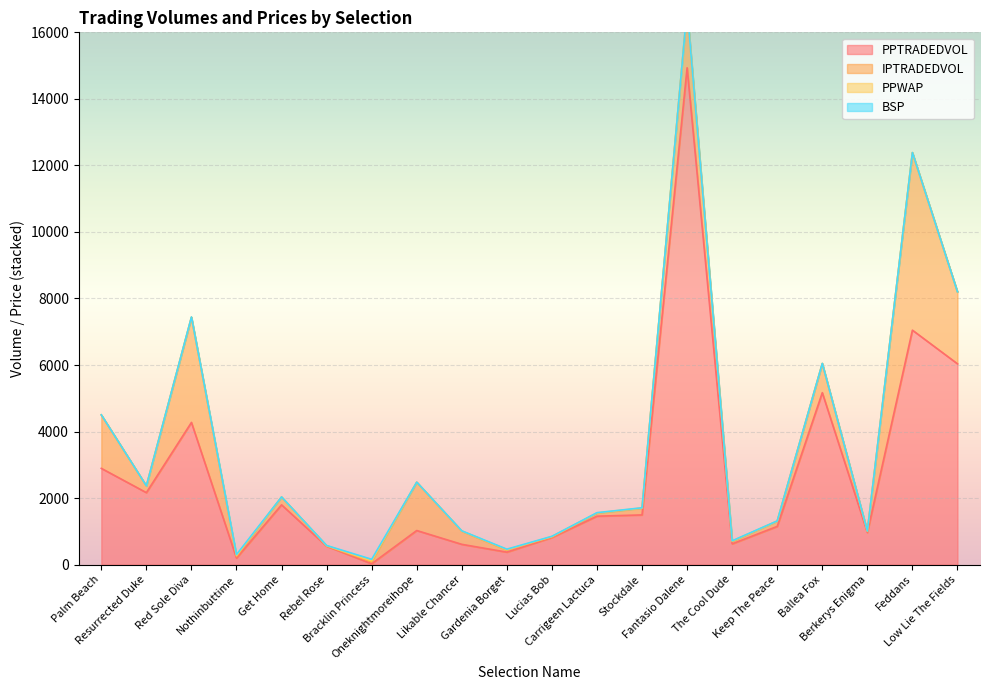

At which category is the sum across all series the highest?

Fantasio Dalene